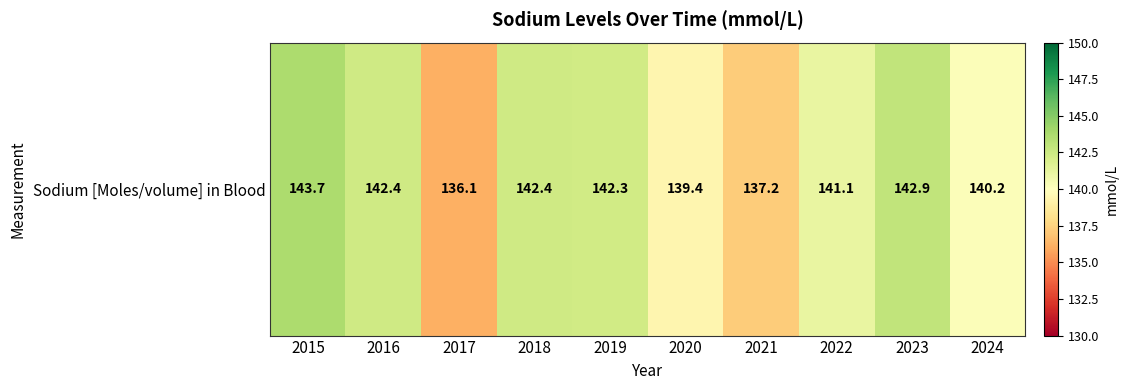

Which label corresponds to the smallest value in the chart?

2017